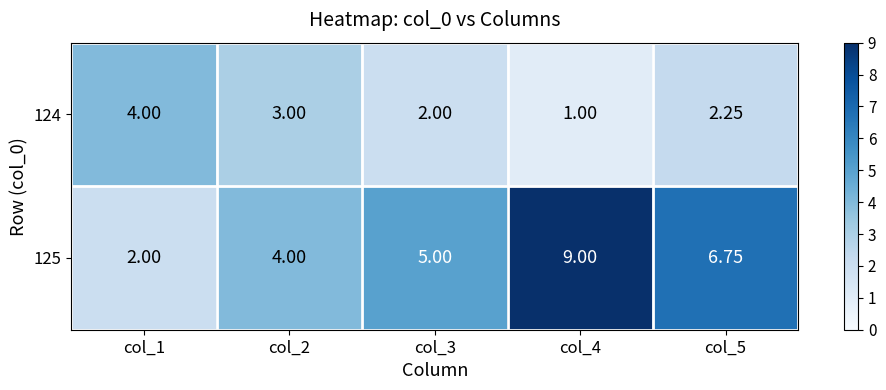

Is the value of 124 at col_5 greater than the value of 125 at col_1?

Yes